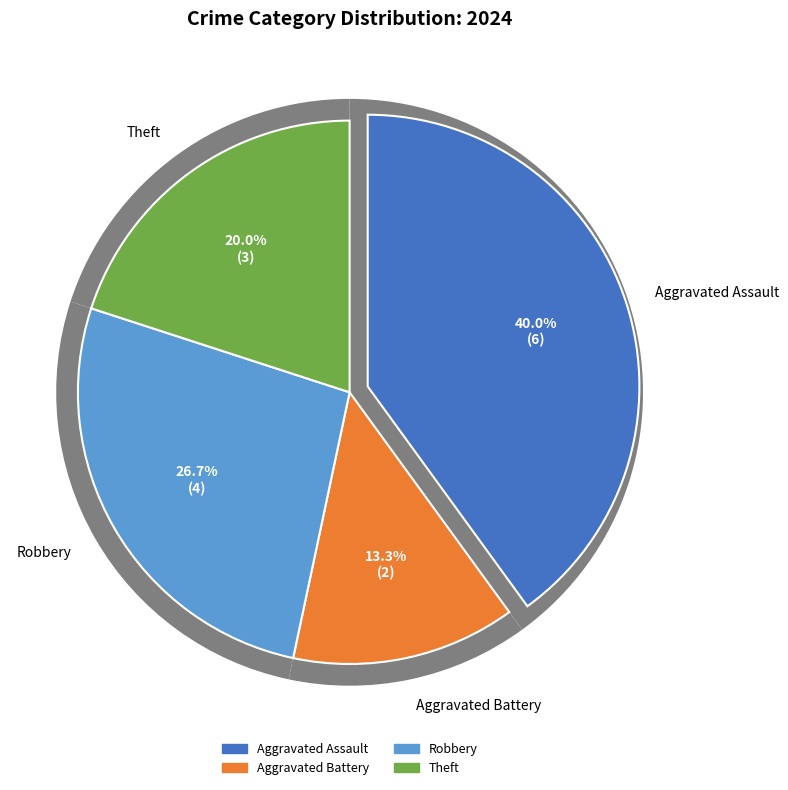

Is Criminal Sexual Assault the majority of the pie?

No